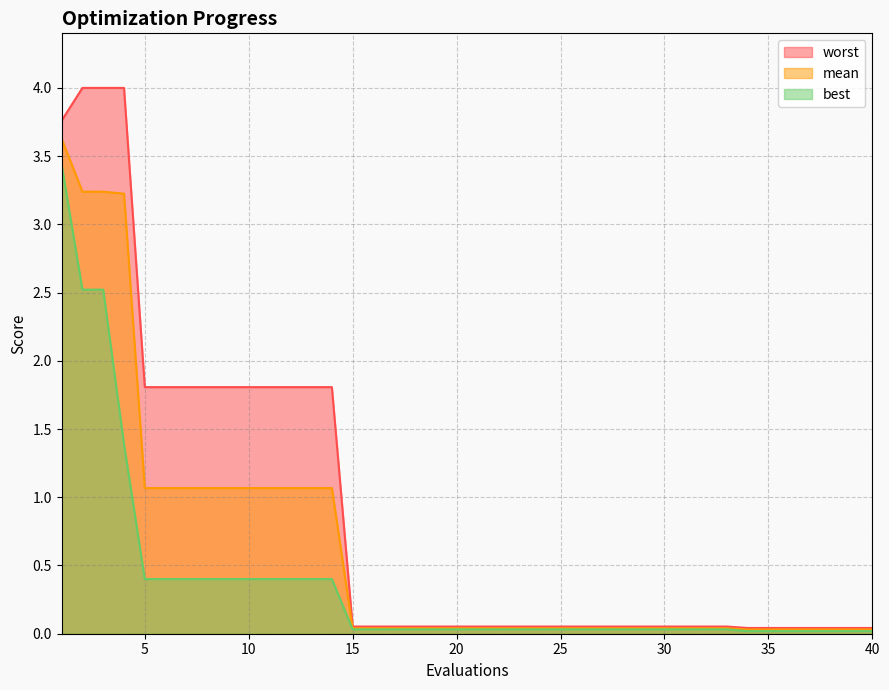

Which series has the largest total across all categories?

worst